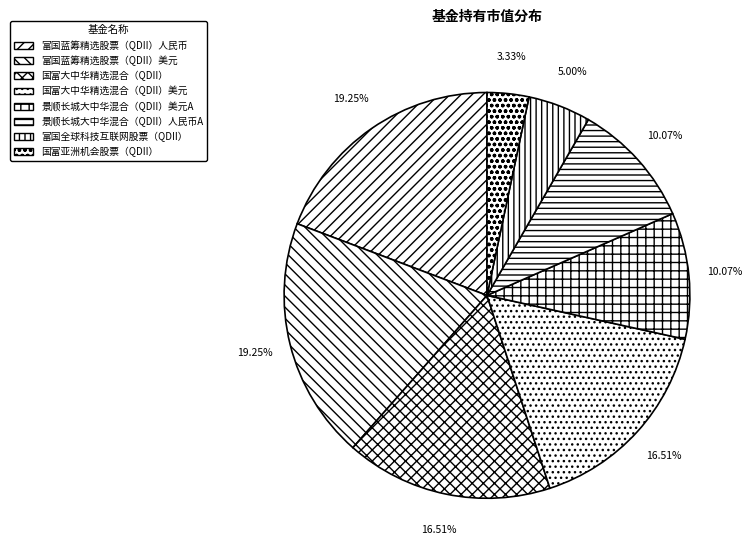

True or false: 国富亚洲机会股票（QDII） accounts for 15% of the total.

False